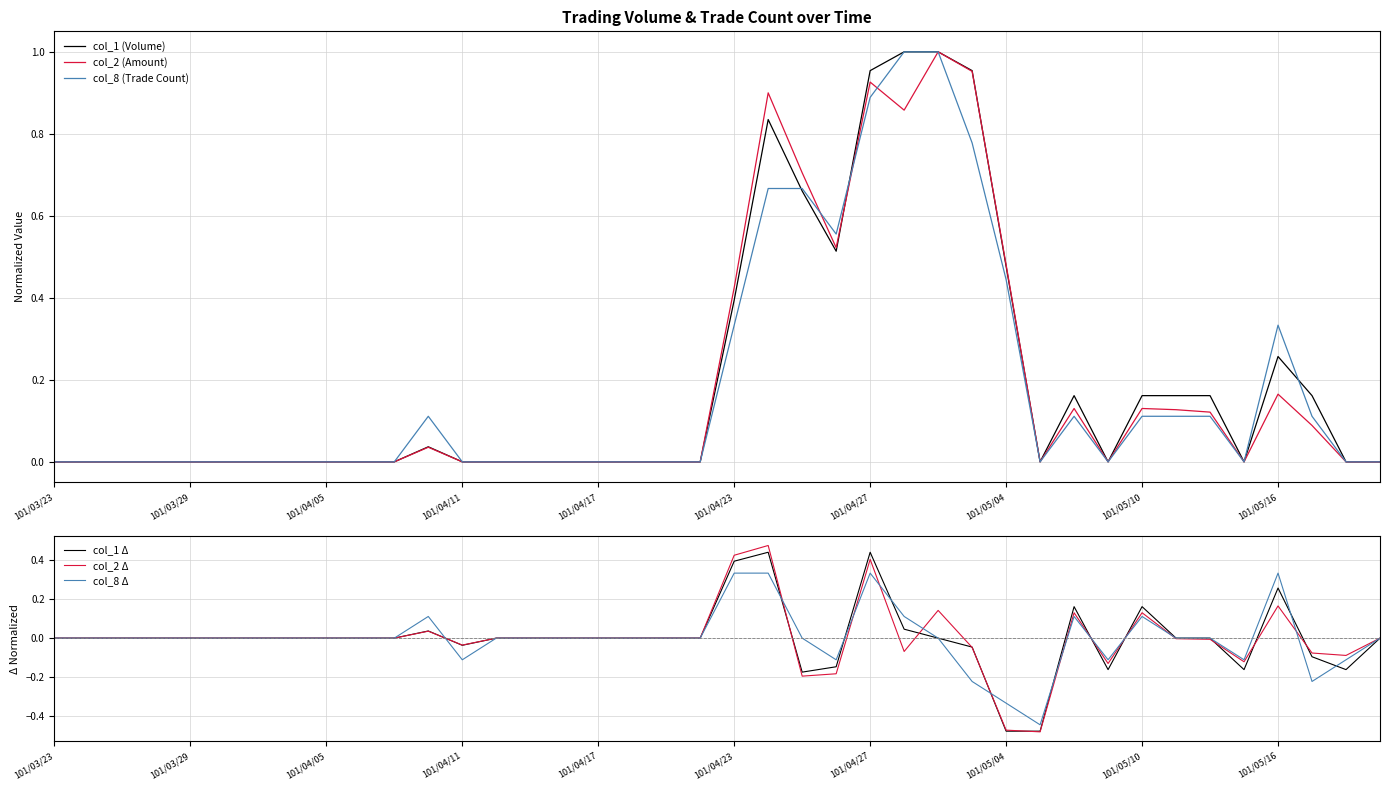

The col_8 (Trade Count) series shows 0.5 at 101/03/23. True or false?

False